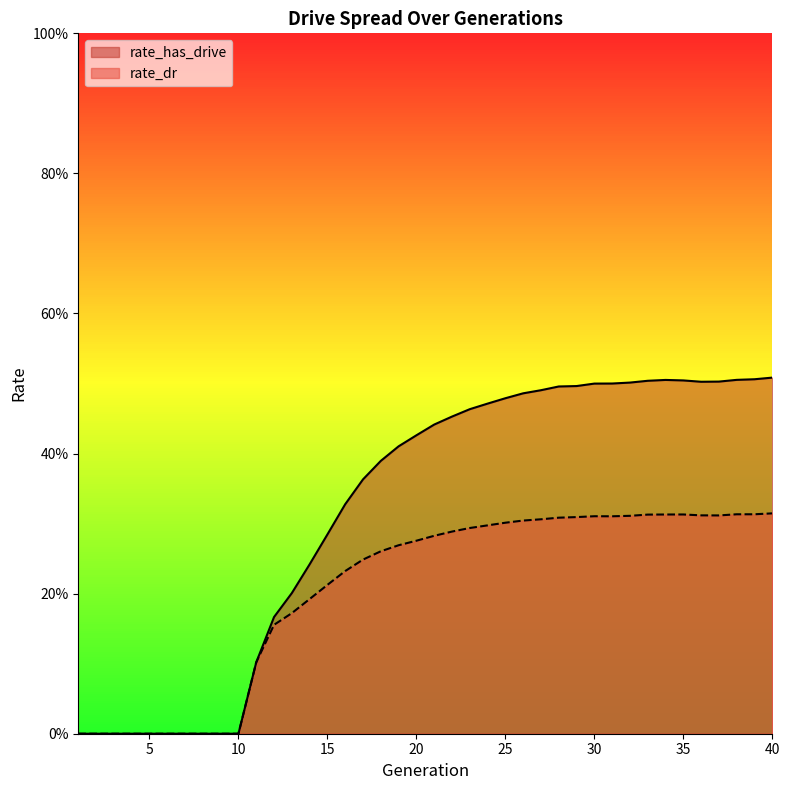

How many rate_dr values are between 0 and 1?

40